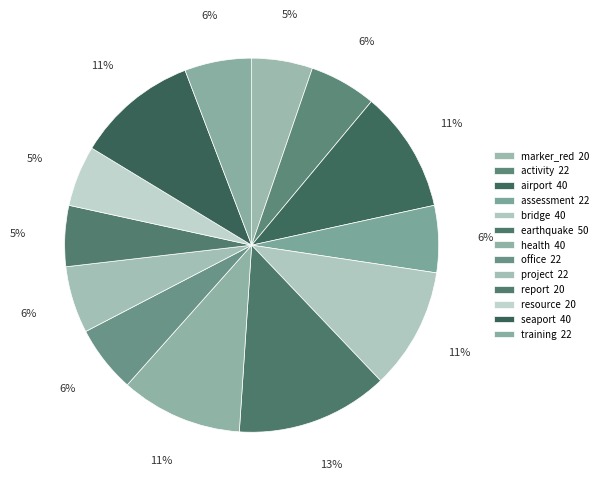

Approximately how many times larger is the value at earthquake compared to resource?

2.5